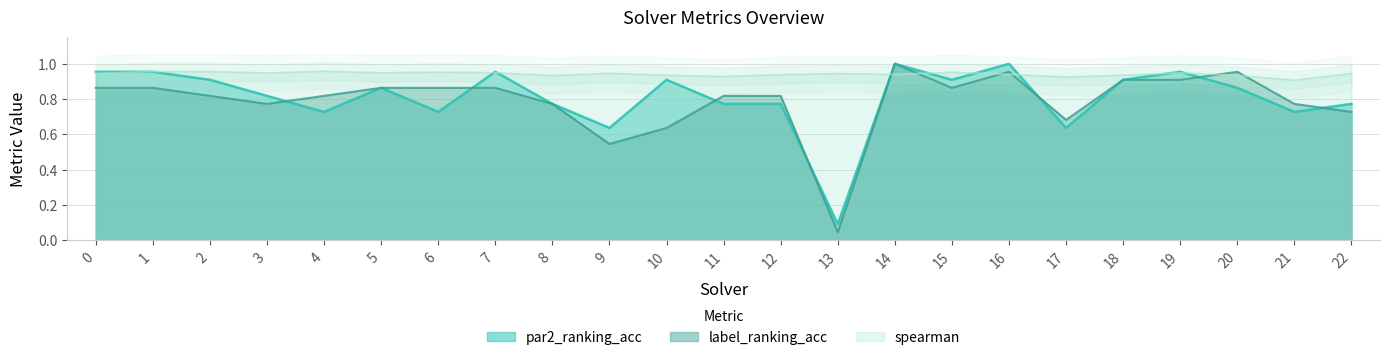

At which category does the chart reach its peak across all series?

14